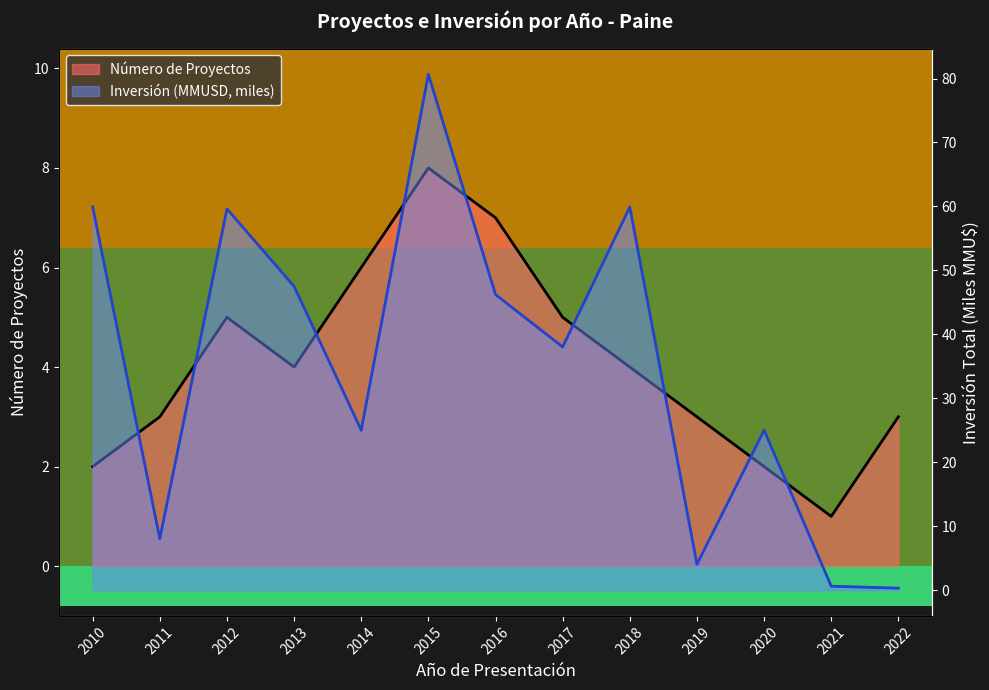

What is the value of the Inversión Total (MMU$) point at the 11th from the left?

25.0